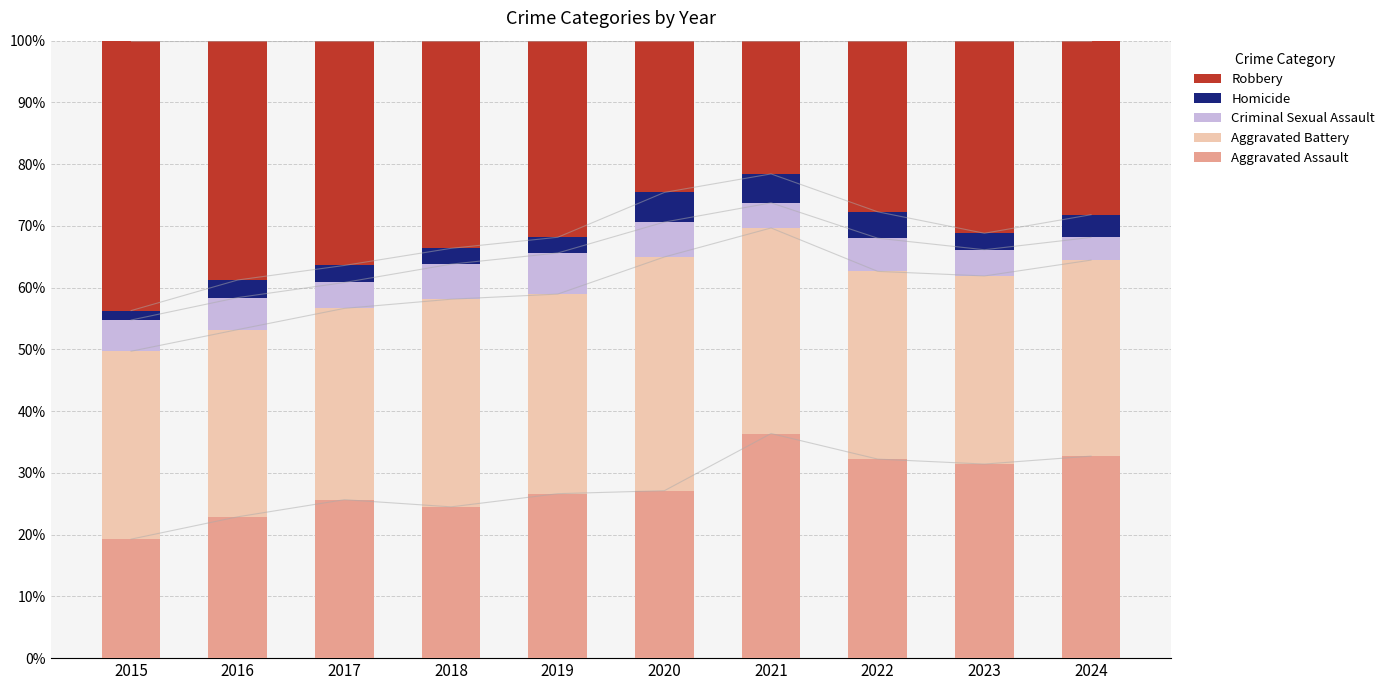

What is the average value of the Aggravated Assault series?

27.9